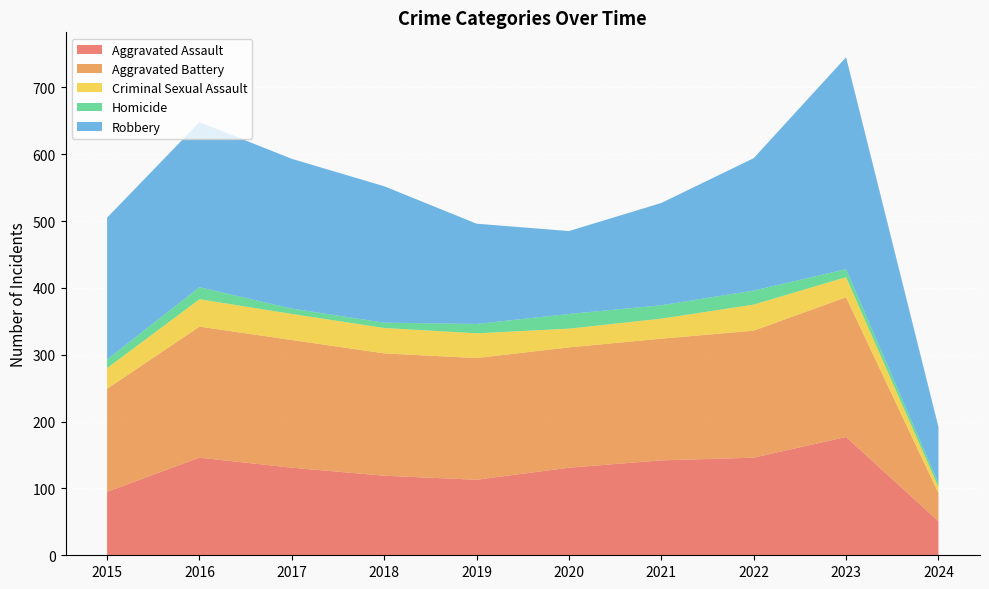

Reading right to left, transcribe all the data shown in this chart.

Aggravated Assault: 2024=51	2023=177	2022=146	2021=142	2020=131	2019=113	2018=119	2017=131	2016=146	2015=95
Aggravated Battery: 2024=42	2023=209	2022=190	2021=182	2020=180	2019=182	2018=183	2017=191	2016=196	2015=154
Criminal Sexual Assault: 2024=9	2023=30	2022=39	2021=30	2020=28	2019=37	2018=38	2017=39	2016=41	2015=31
Homicide: 2024=6	2023=12	2022=21	2021=20	2020=22	2019=14	2018=8	2017=8	2016=18	2015=13
Robbery: 2024=84	2023=317	2022=198	2021=153	2020=124	2019=150	2018=204	2017=224	2016=247	2015=212